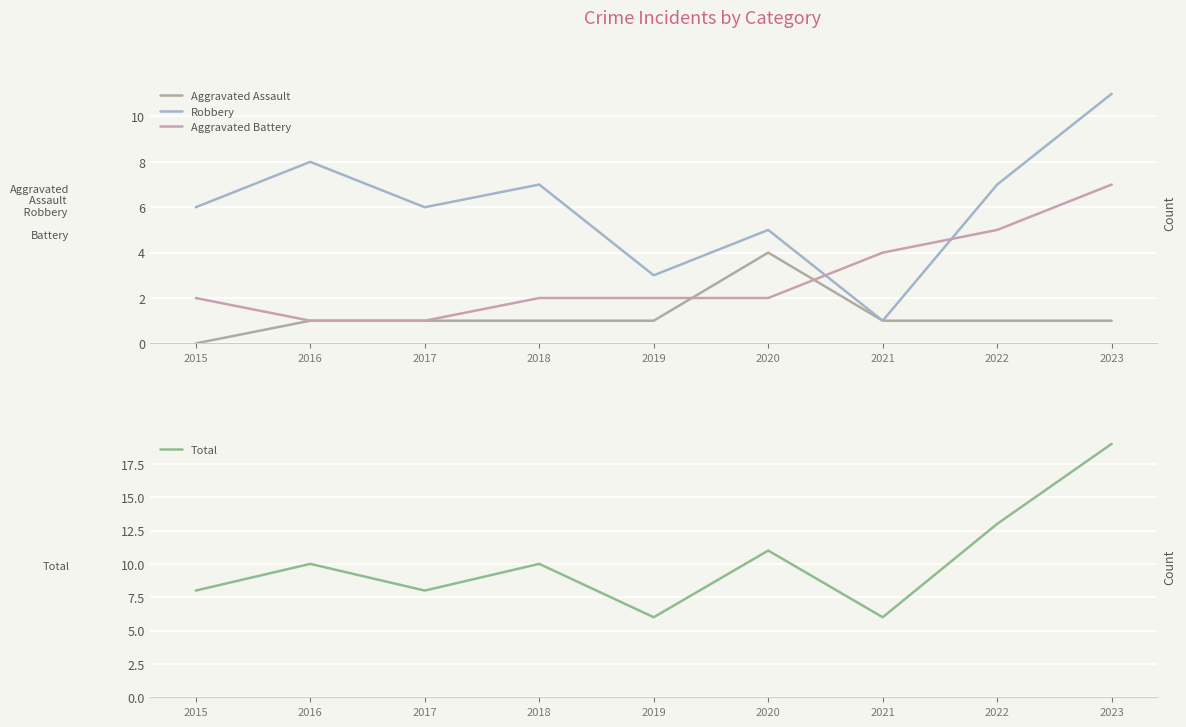

At which label is Total closest to 12?

2020